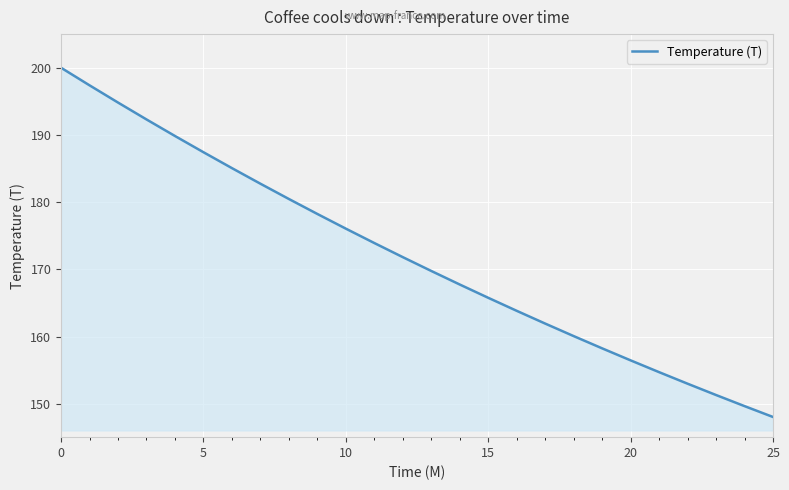

What is the minimum value shown in the chart?

148.1